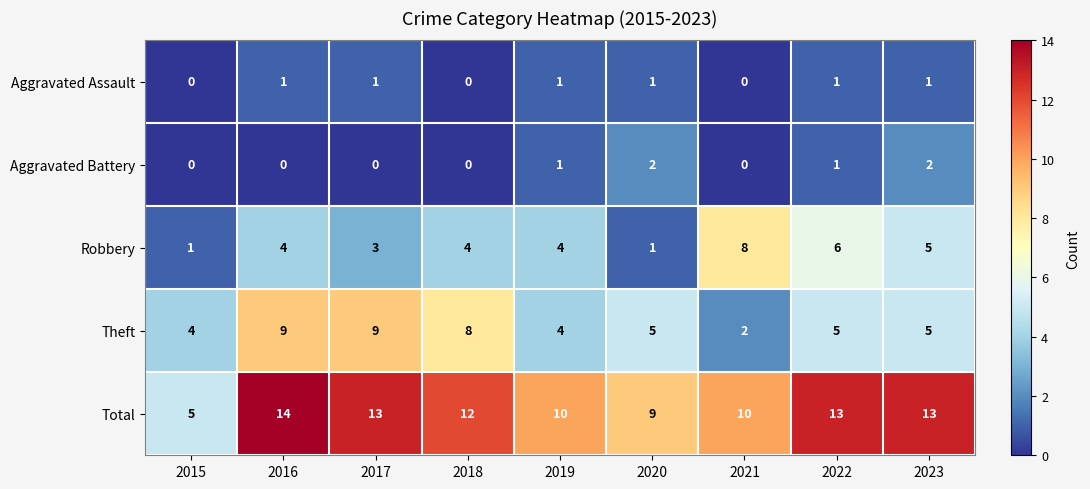

Between 2015 and 2021, which series saw the biggest shift?

Robbery